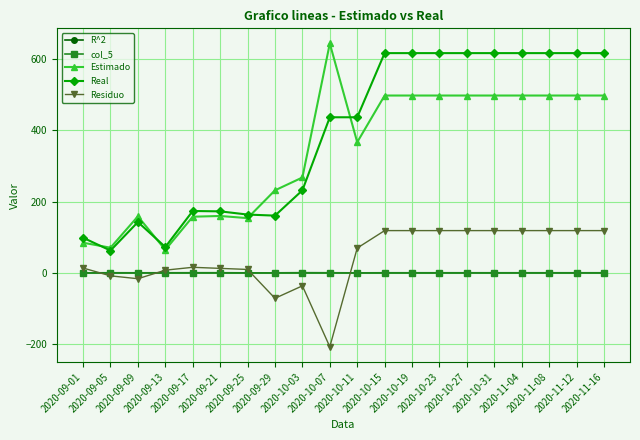

True or false: Estimado and R^2 intersect in this chart.

False